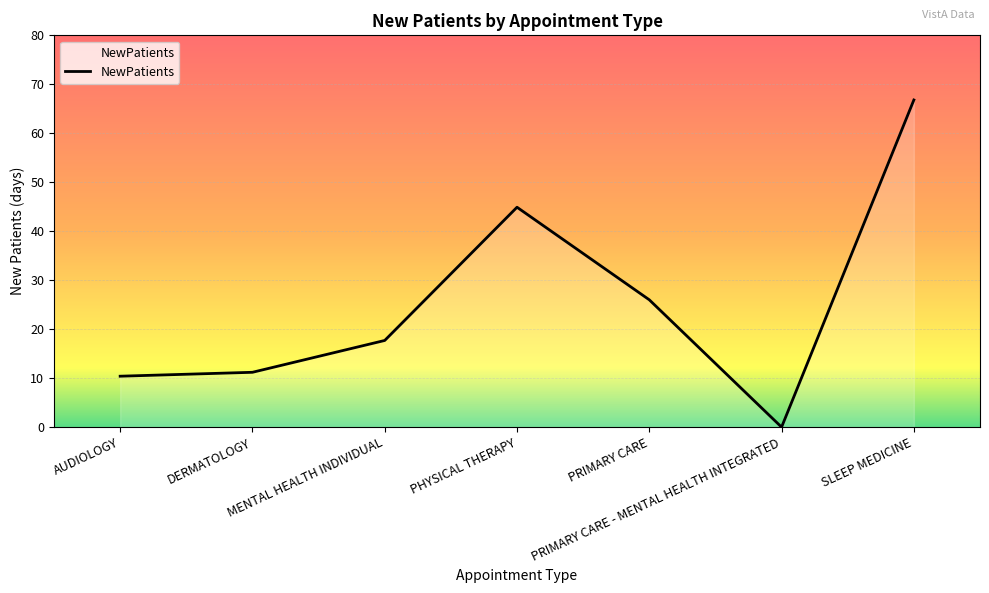

Reading left to right, what are all the values shown in this chart?

AUDIOLOGY=10.4	DERMATOLOGY=11.2	MENTAL HEALTH INDIVIDUAL=17.7	PHYSICAL THERAPY=44.9	PRIMARY CARE=26.0	PRIMARY CARE - MENTAL HEALTH INTEGRATED=0.0	SLEEP MEDICINE=66.8